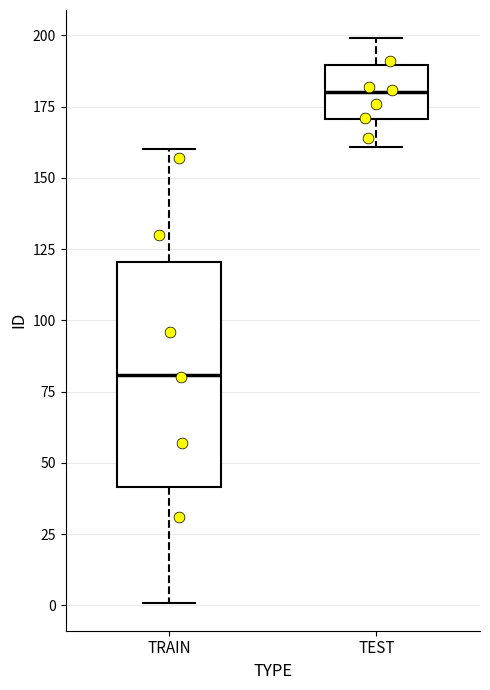

Reading left to right, read every box against the y-axis: the position of its median line, the range the box covers, and the ends of its whiskers. The values are not printed on the chart, so give them approximately, as read against the axis.

TRAIN: median 80, box 40 to 120, whiskers 0 to 160
TEST: median 180, box 170 to 190, whiskers 160 to 200